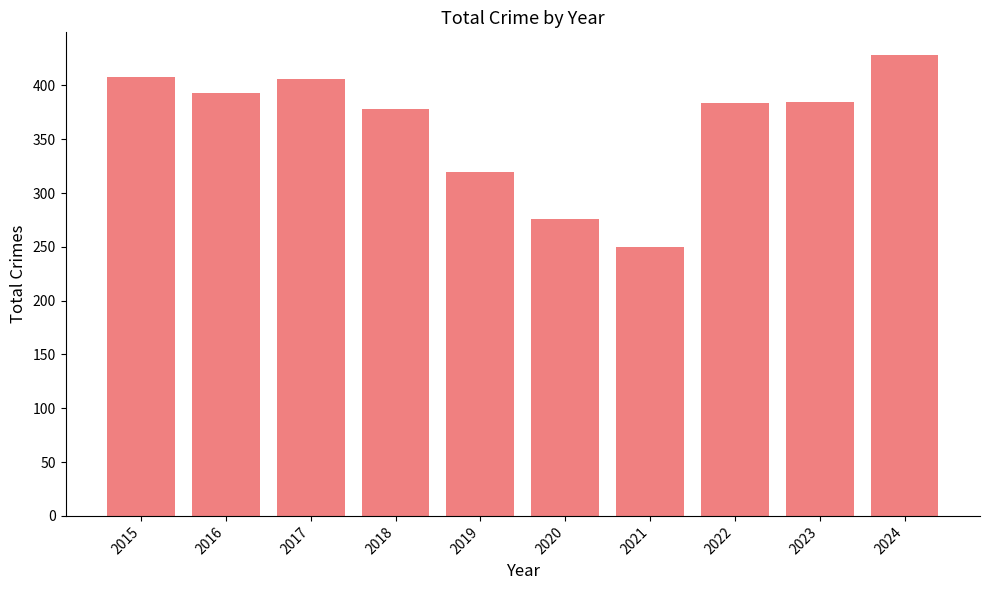

How many data points does each series have?

10